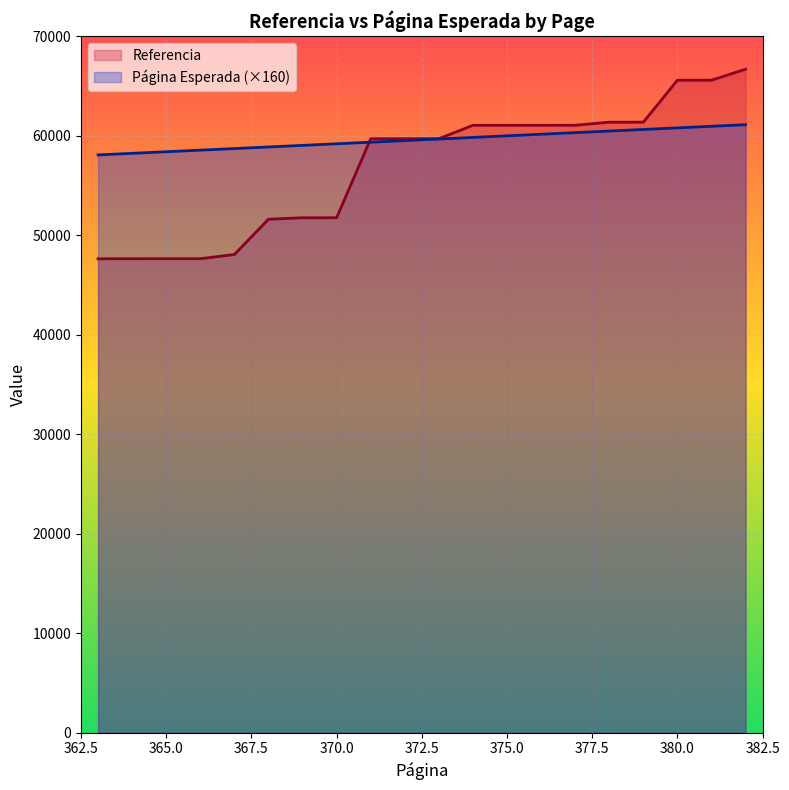

How many values in the Página Esperada series exceed 59680?

9